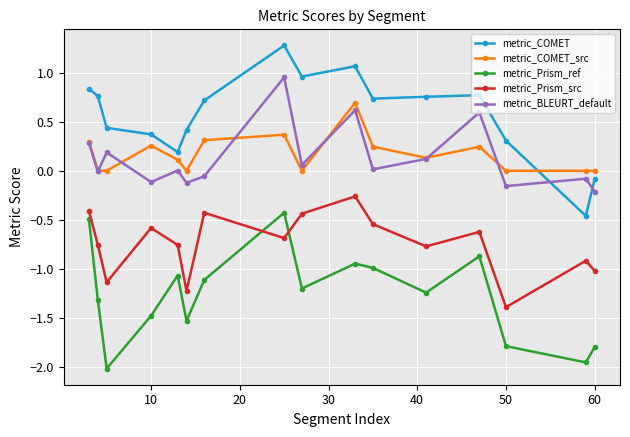

True or false: metric_COMET_src and metric_Prism_src cross at least once.

False